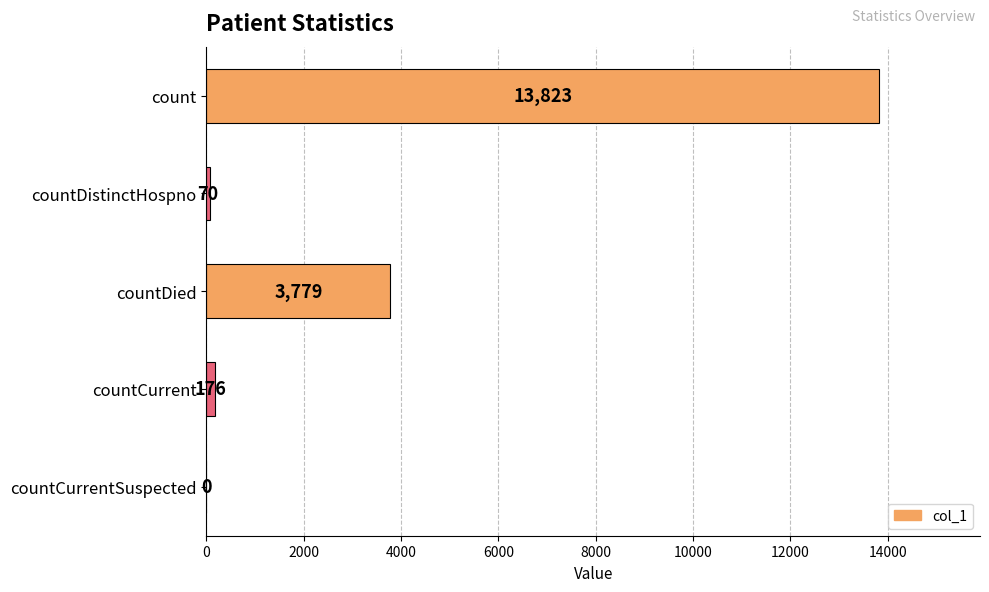

Is it true that the value at countDied is 5376?

False